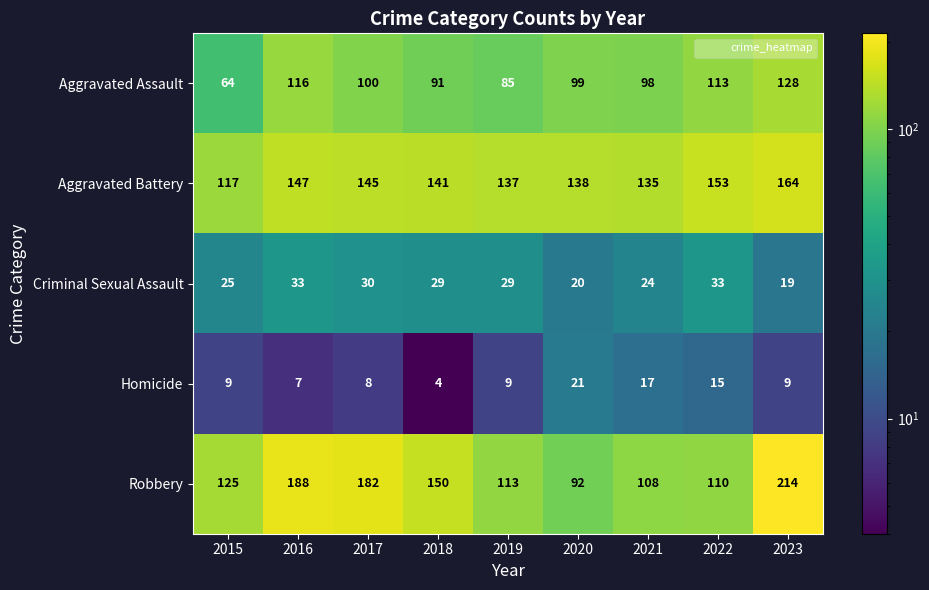

List the series in order of their peak value, lowest first.

Homicide, Criminal Sexual Assault, Aggravated Assault, Aggravated Battery, Robbery